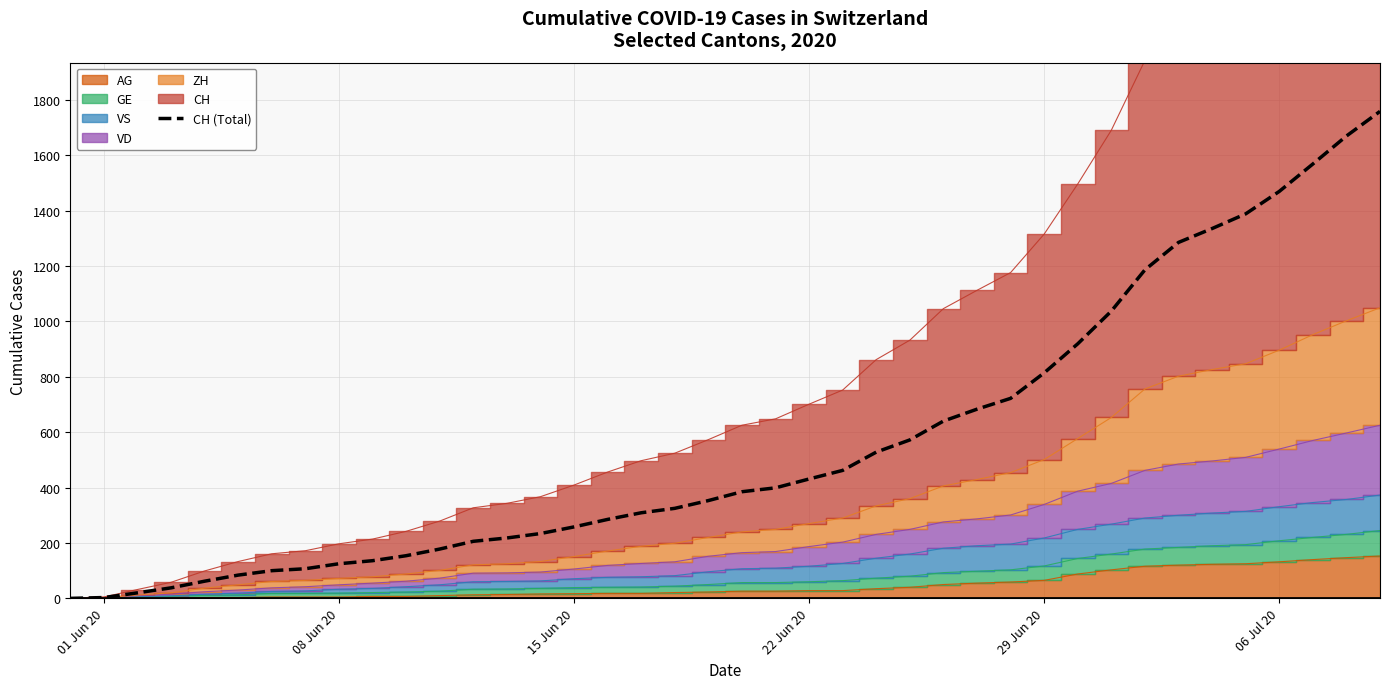

What is the difference between the maximum and minimum values?

1758